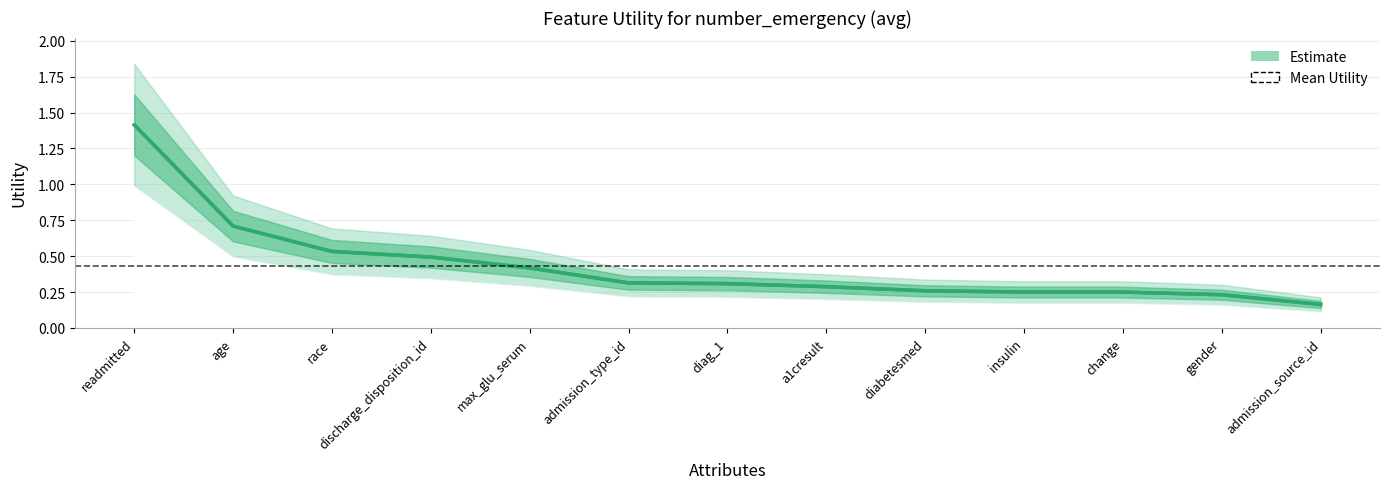

What is the sum of the values at change and diabetesmed?

0.5